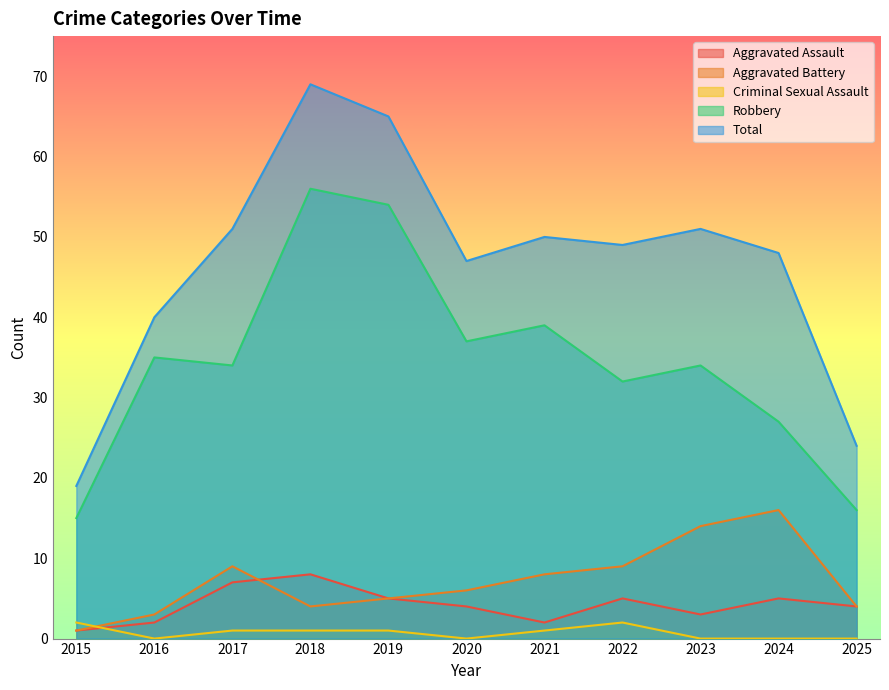

What value does the Total series have at 2016, to the nearest 10?

40